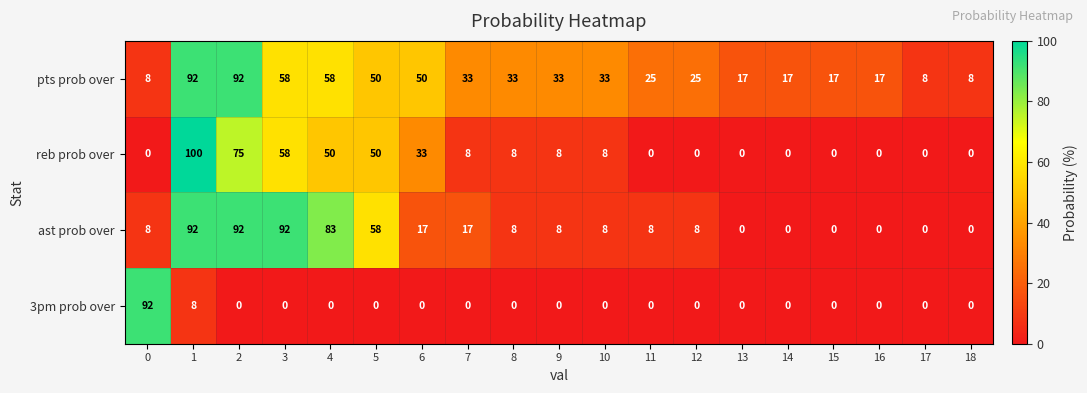

Which series has the widest spread of values?

reb prob over